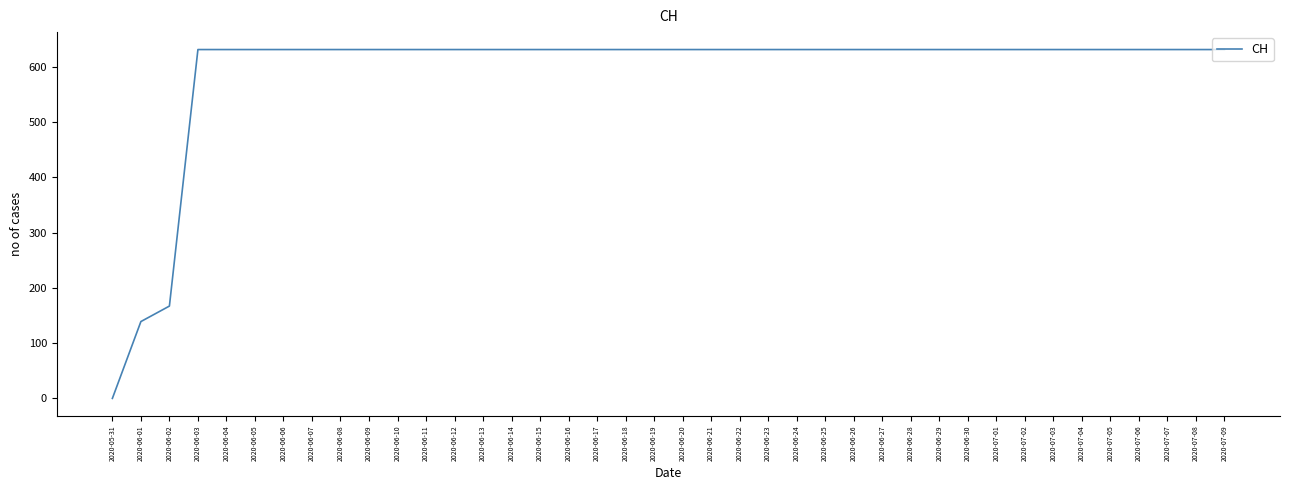

The value at 2020-06-20 is 1129. True or false?

False